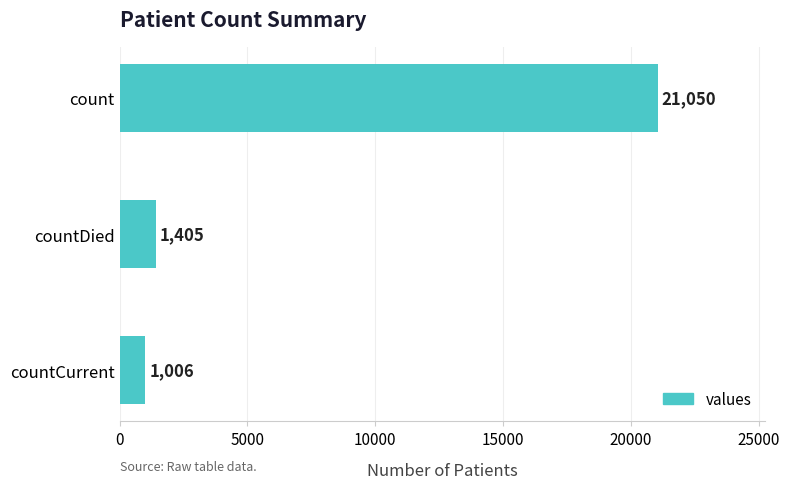

Count the number of categories in the chart.

3